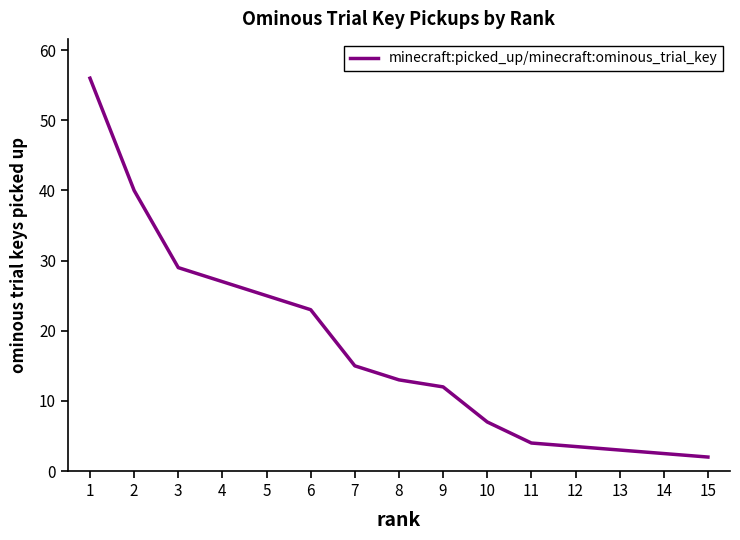

What is the sum of the values at 13 and 6?

26